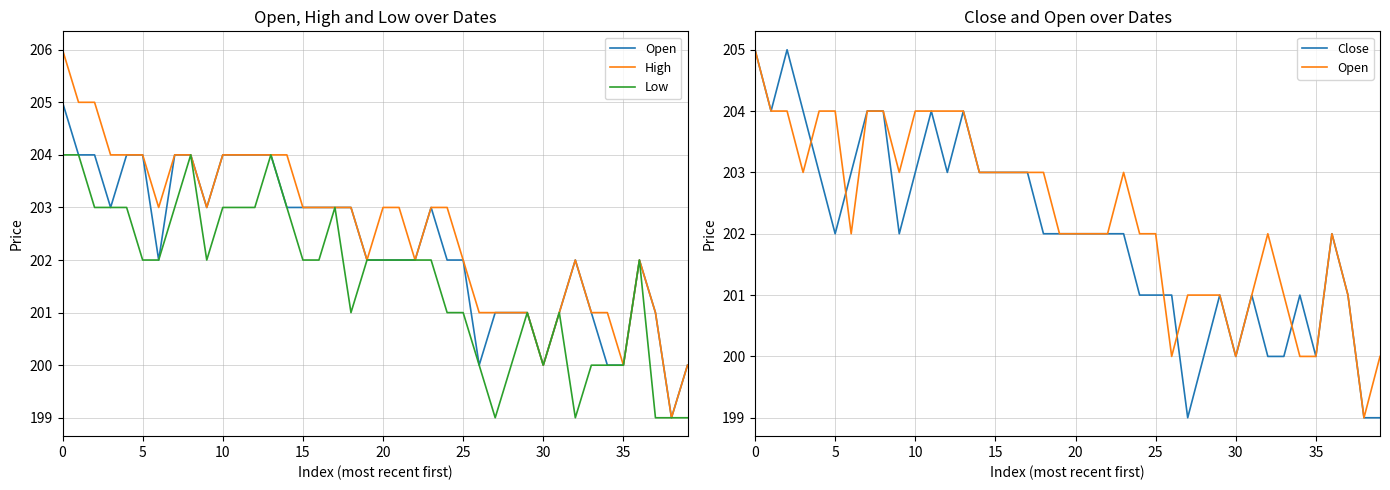

Which series has the largest total across all categories?

High